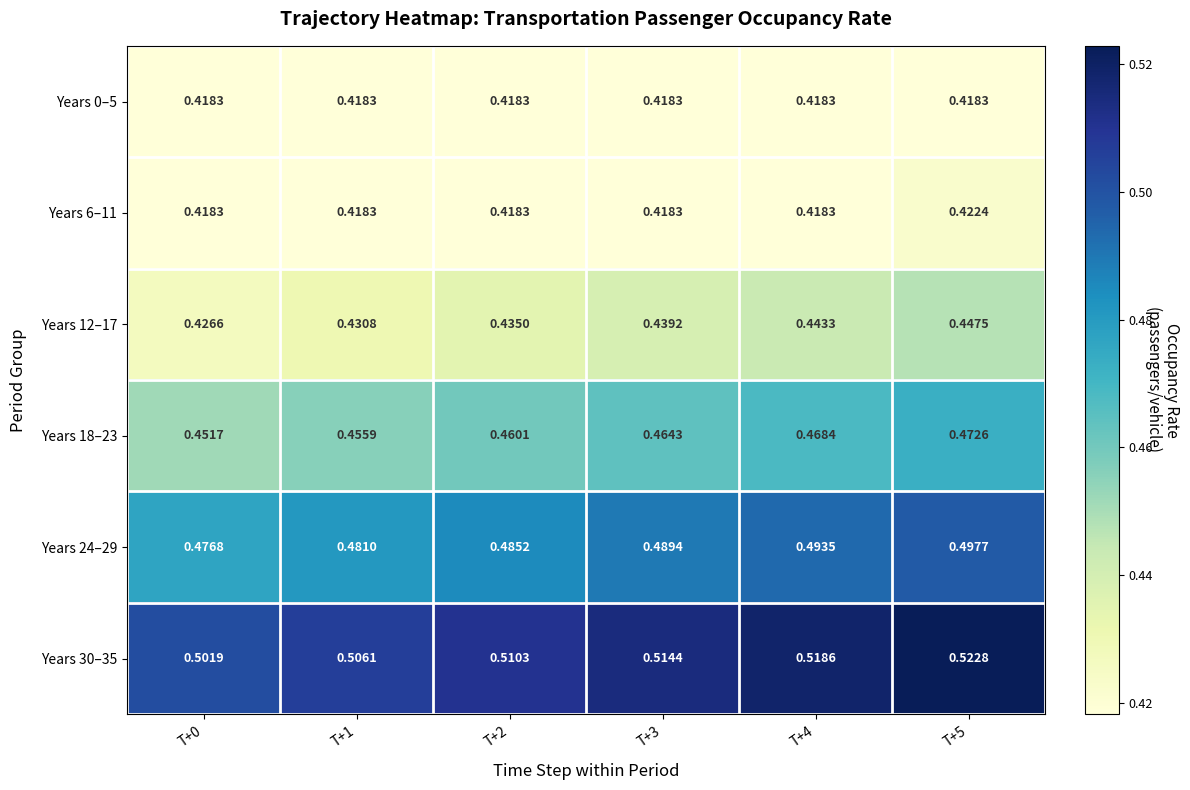

Is the value of Years 24–29 at T+3 greater than the value of Years 30–35 at T+1?

No